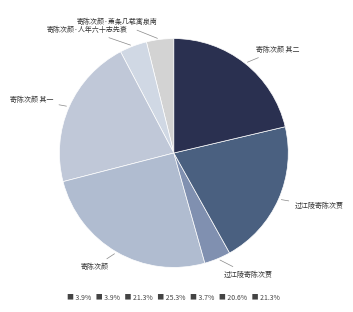

Count the number of slices in the pie.

7